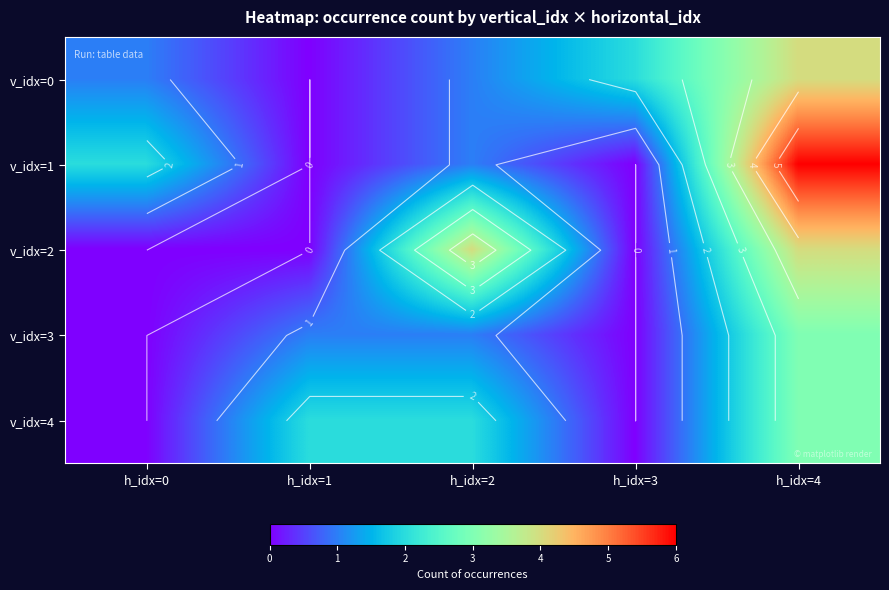

How many data points in v_idx=0 are less than 1?

1